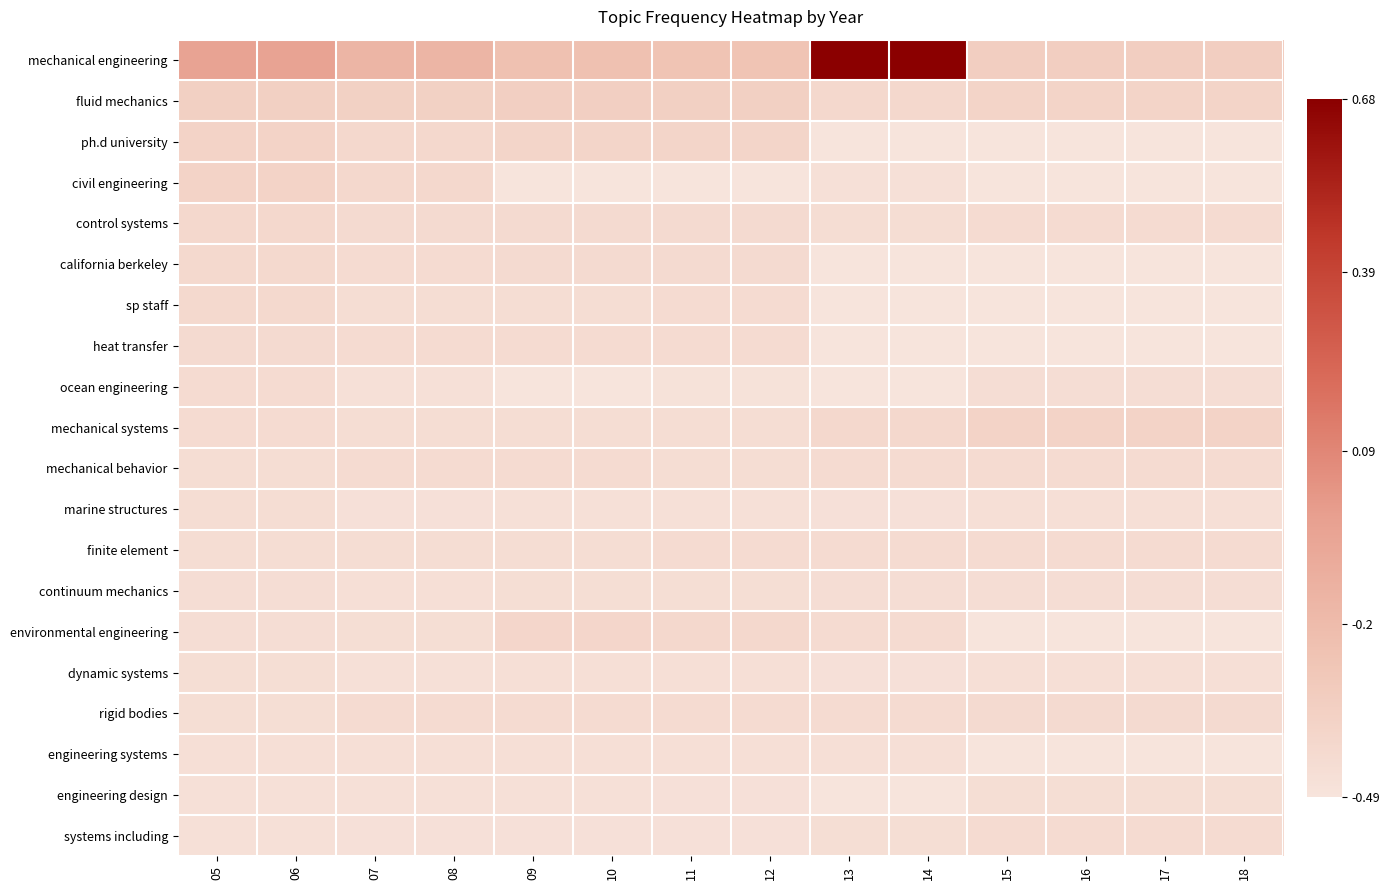

What is the spread (max minus min) of values at 12?

0.2